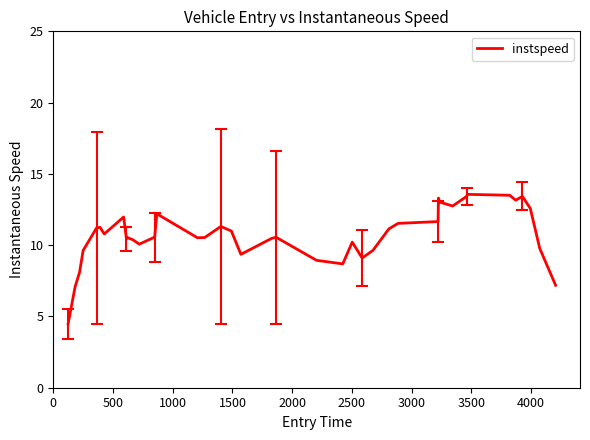

What is the maximum value shown in the chart?

13.6